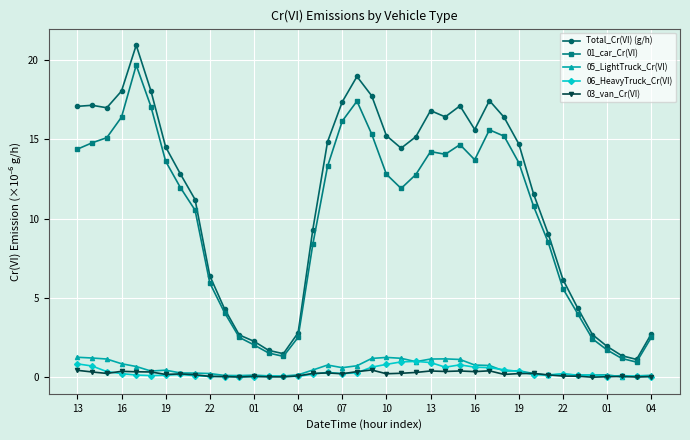

What is the greatest value displayed?

20.9